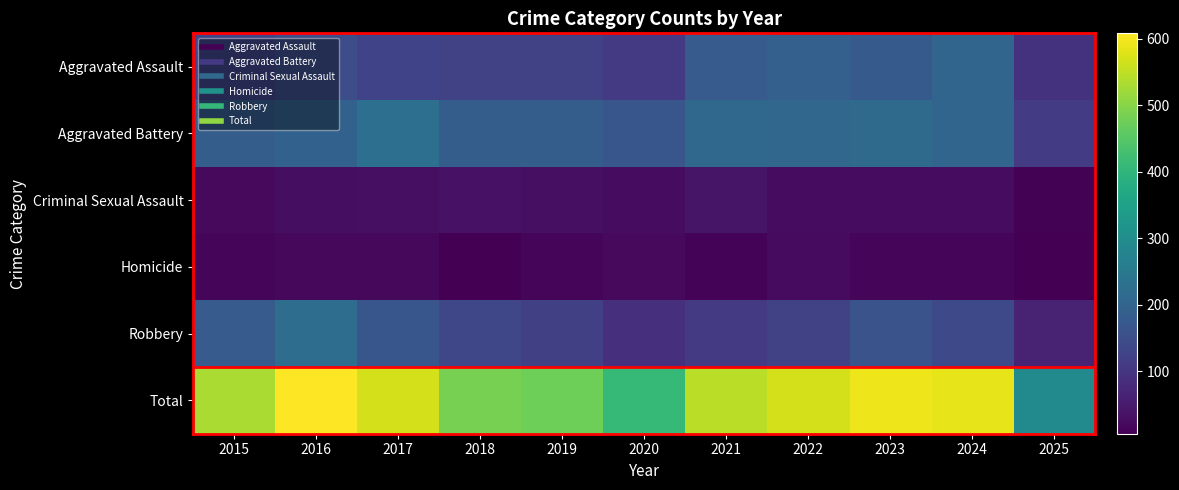

At which category is the sum across all series the highest?

2016